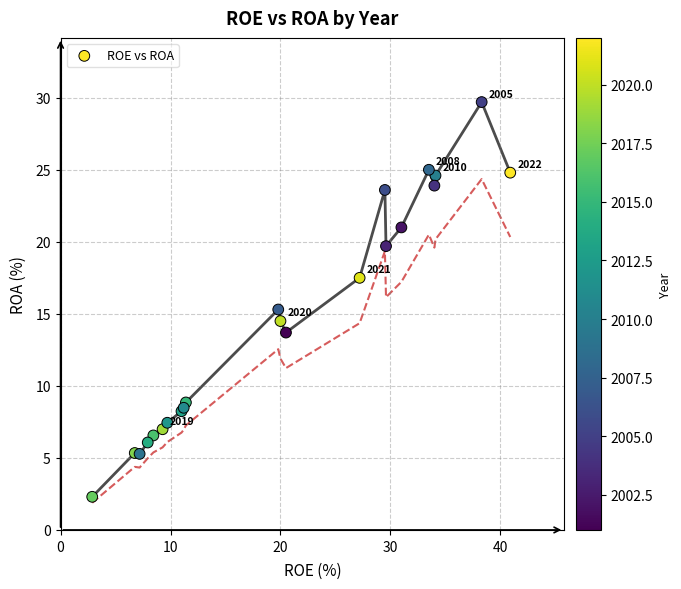

What Y value in the scatter plot is closest to 16?

15.3